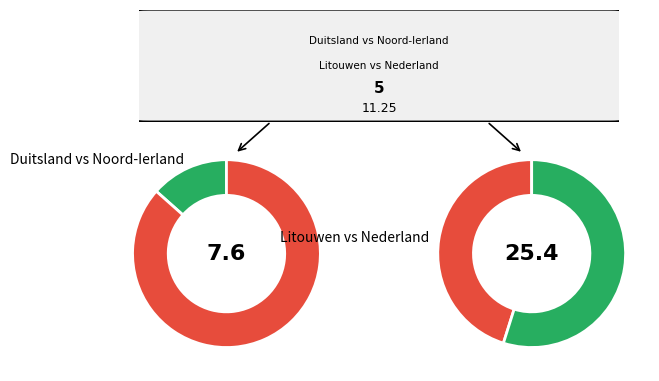

Is it true that Georgië vs Bulgarije is 1% of the pie?

False